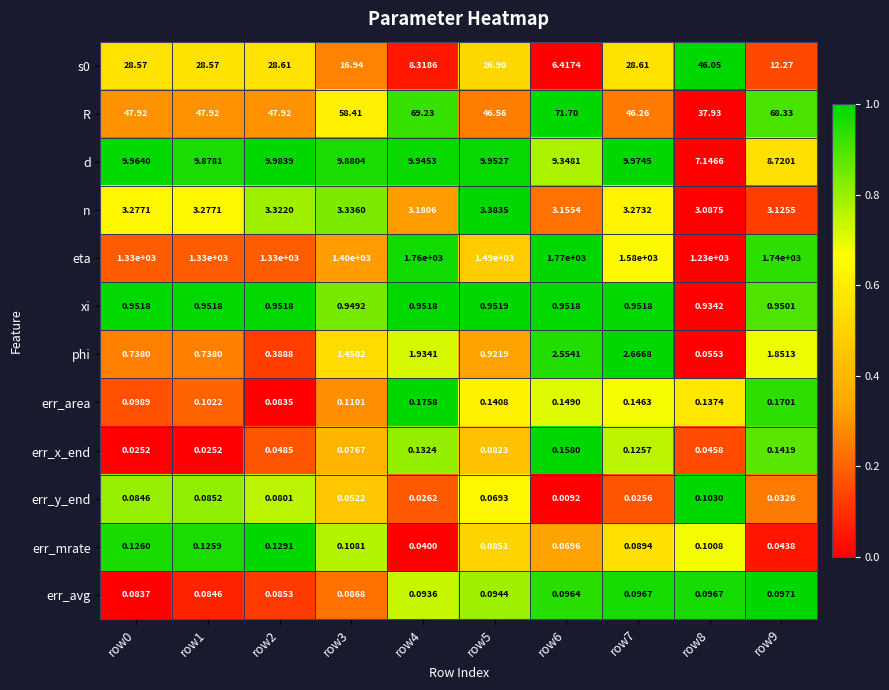

Which series changed the most between row1 and row2?

phi